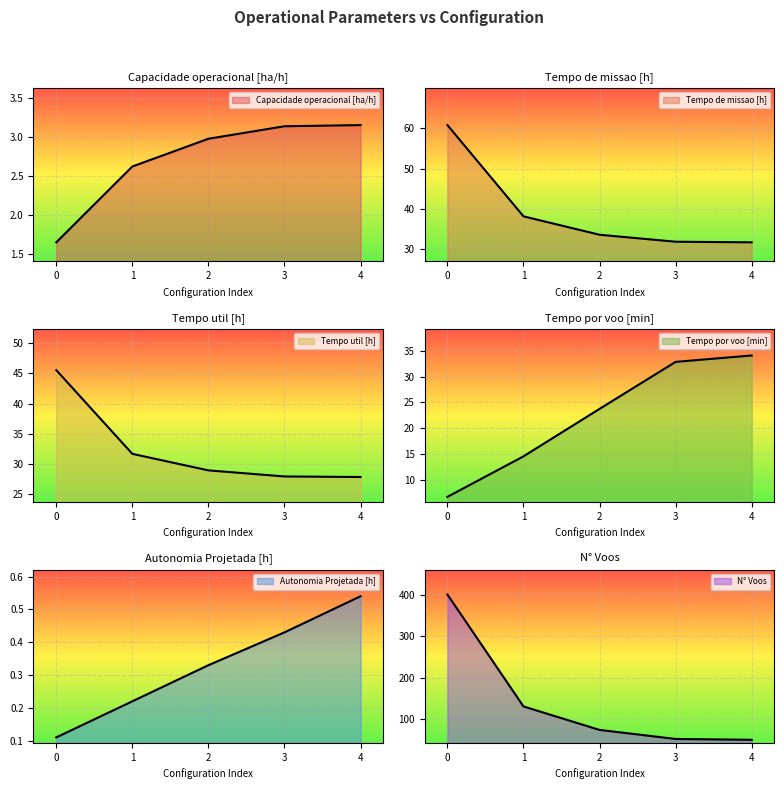

What is the greatest value displayed?

402.0